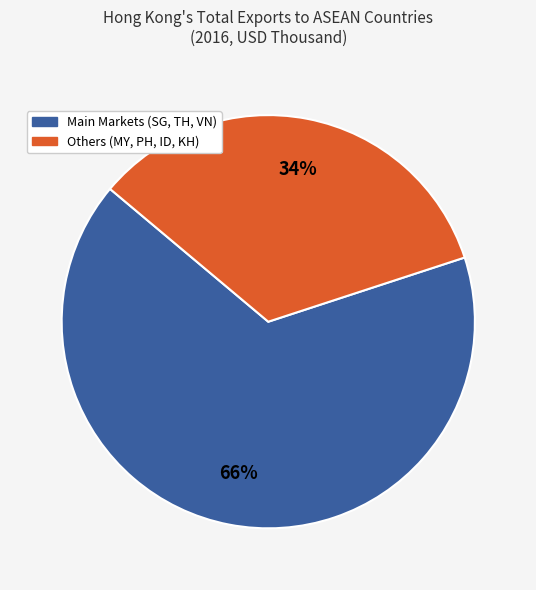

Is there a majority slice in this chart?

Yes